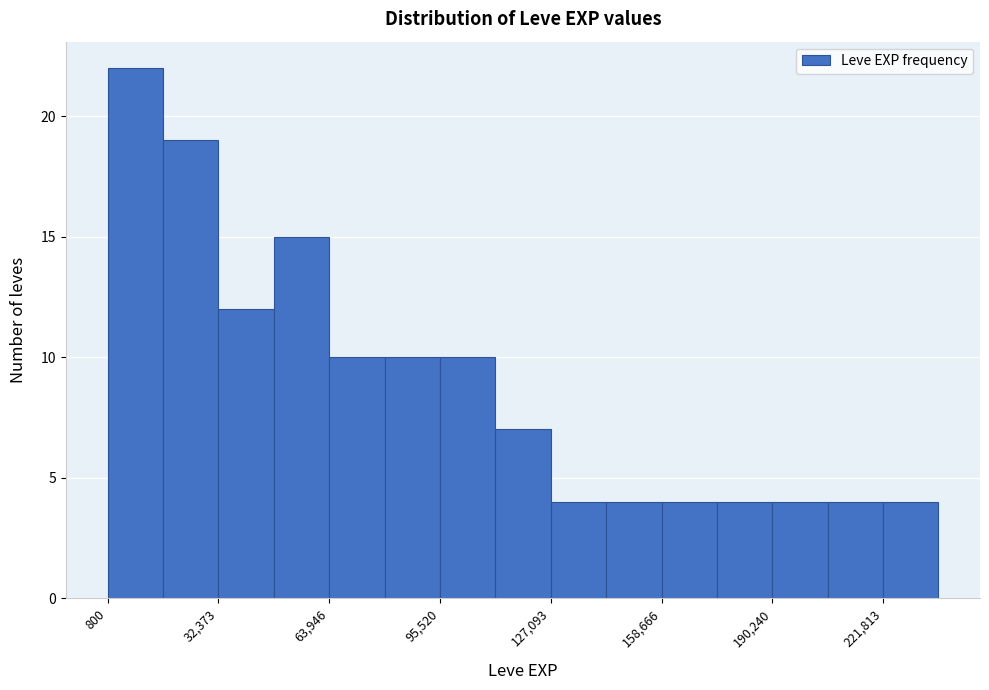

Read against the x-axis, roughly where is the centre of the tallest bar?

10000